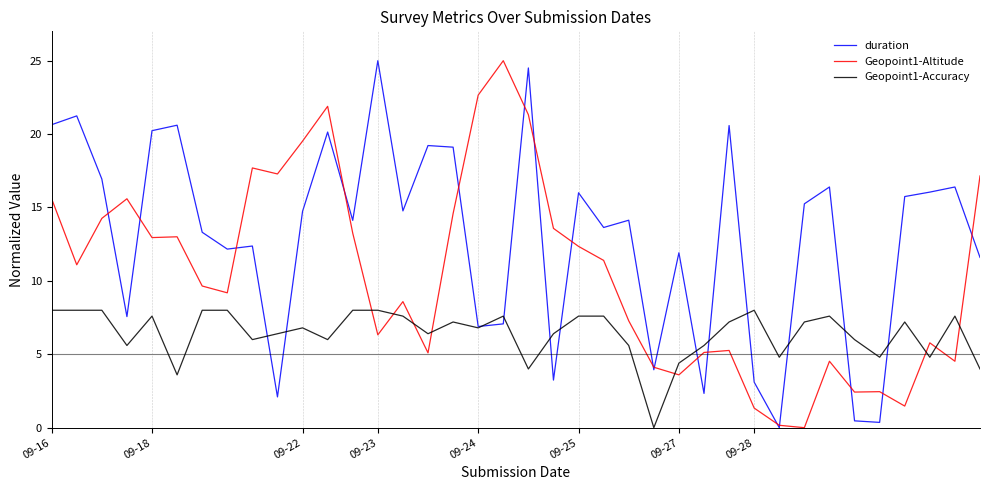

Which series ends up on top after the final intersection of Geopoint1-Accuracy and Geopoint1-Altitude?

Geopoint1-Altitude